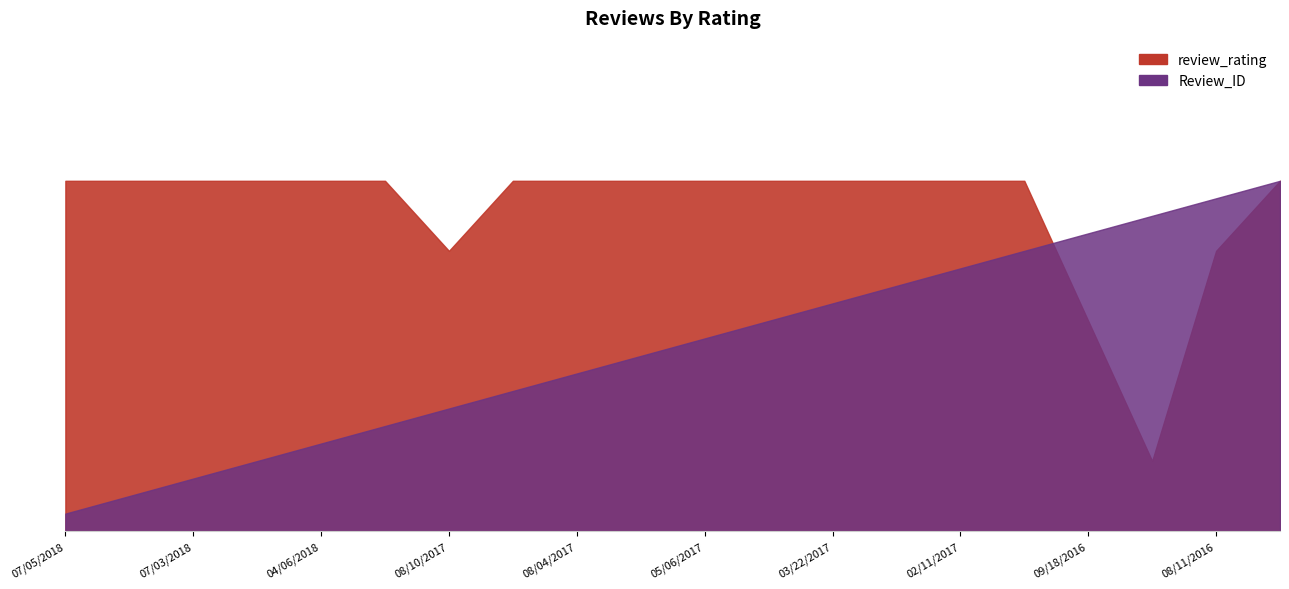

What are all the series names shown in the legend?

review_rating, Review_ID